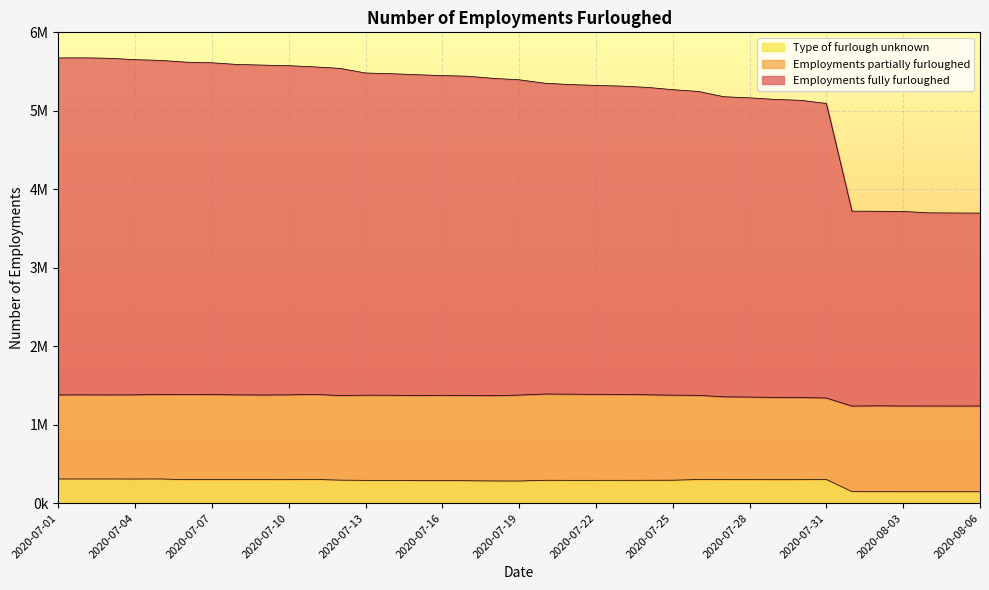

True or false: Type of furlough unknown has more than 1 points higher than both neighbors.

True